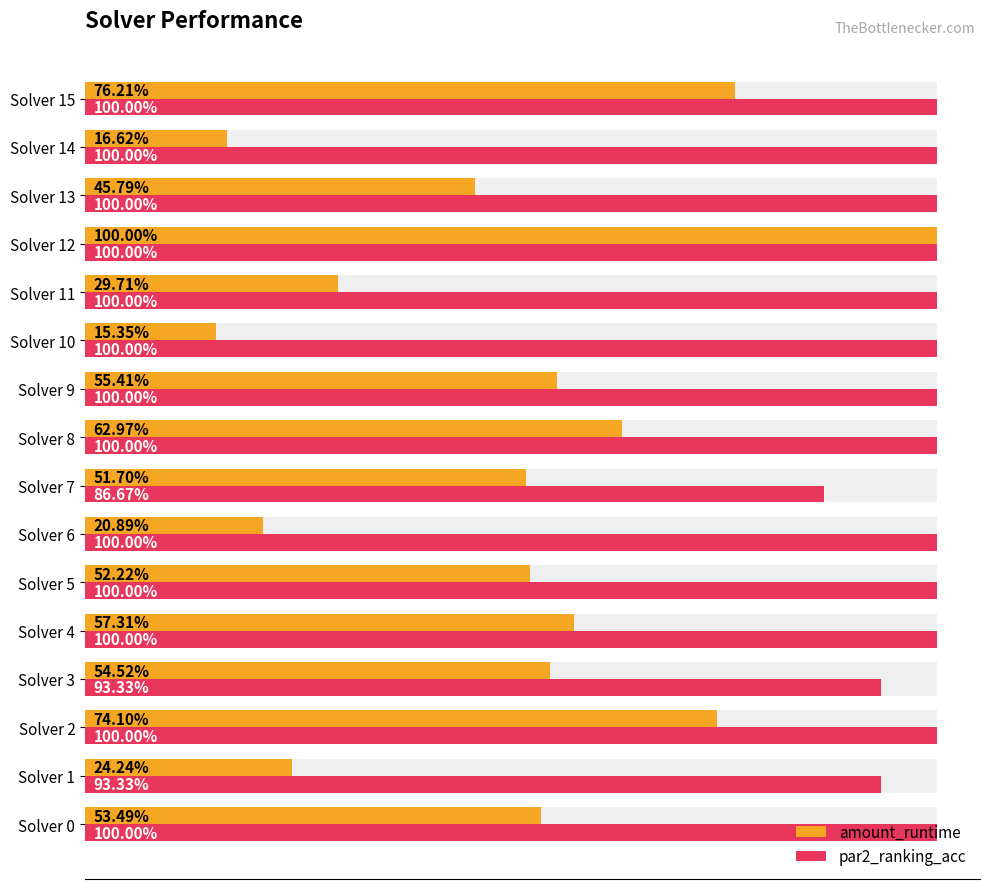

Which has a higher value, Solver 8 or Solver 13?

Solver 8